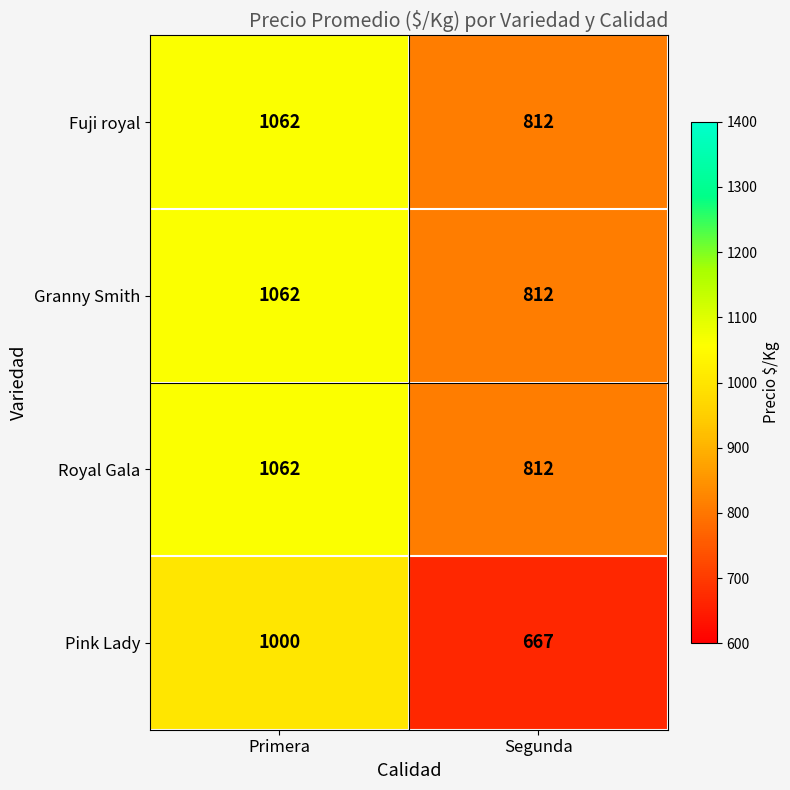

What is the sum of all Royal Gala values?

1874